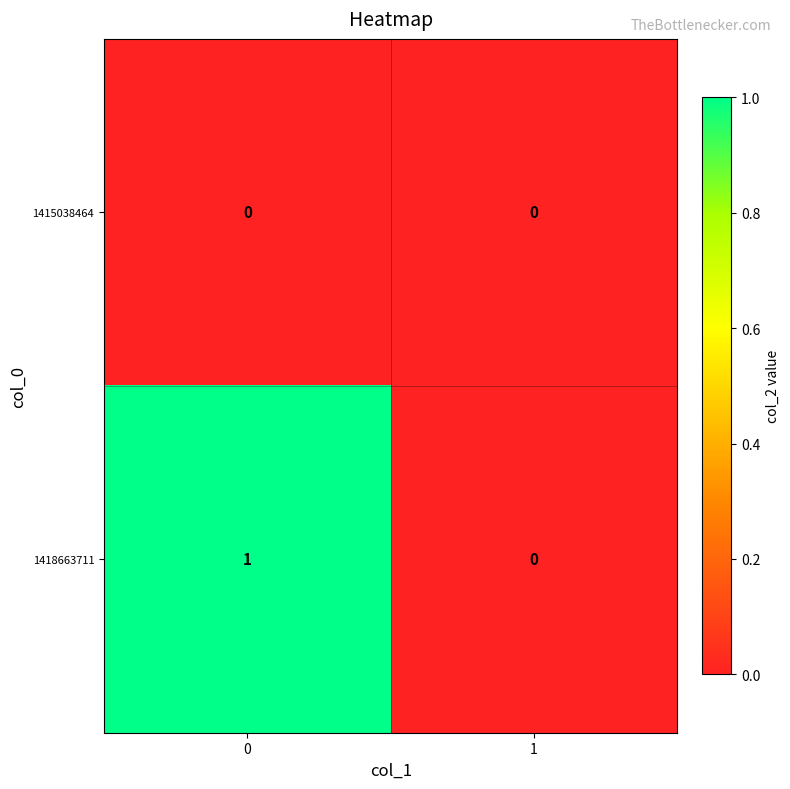

List the series in order of their overall mean, highest first.

1418663711, 1415038464